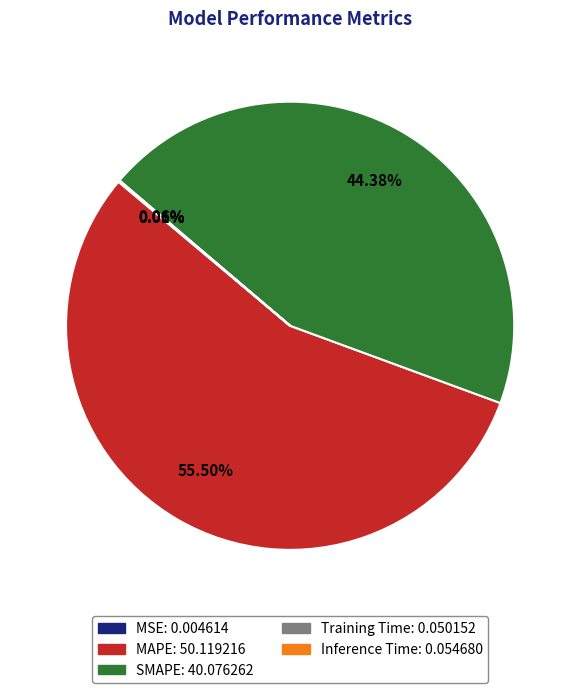

The SMAPE slice represents 44% of the pie. True or false?

True